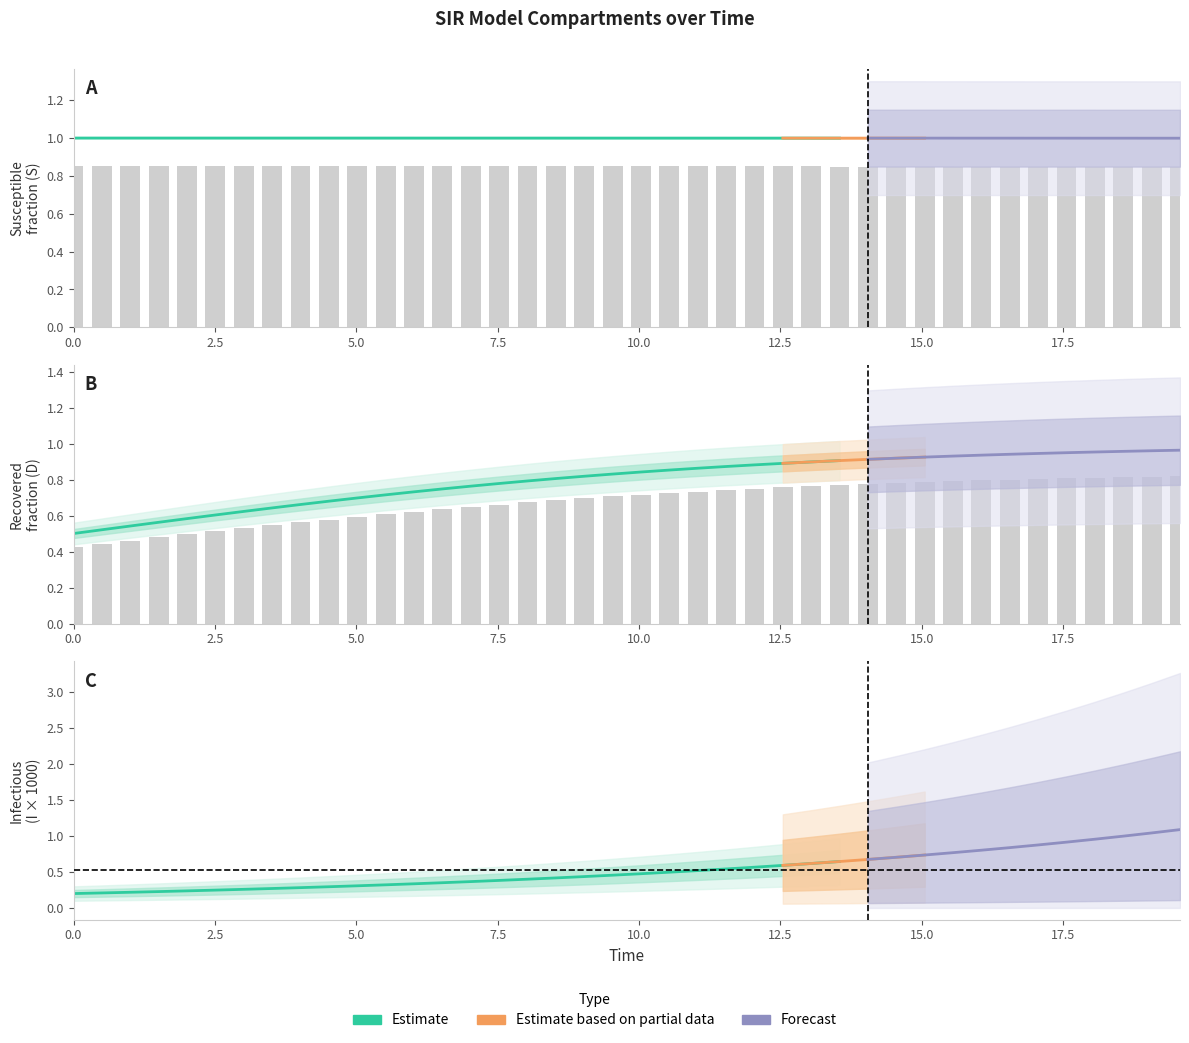

Is the value of C at 35 greater than the value of S at 22?

No